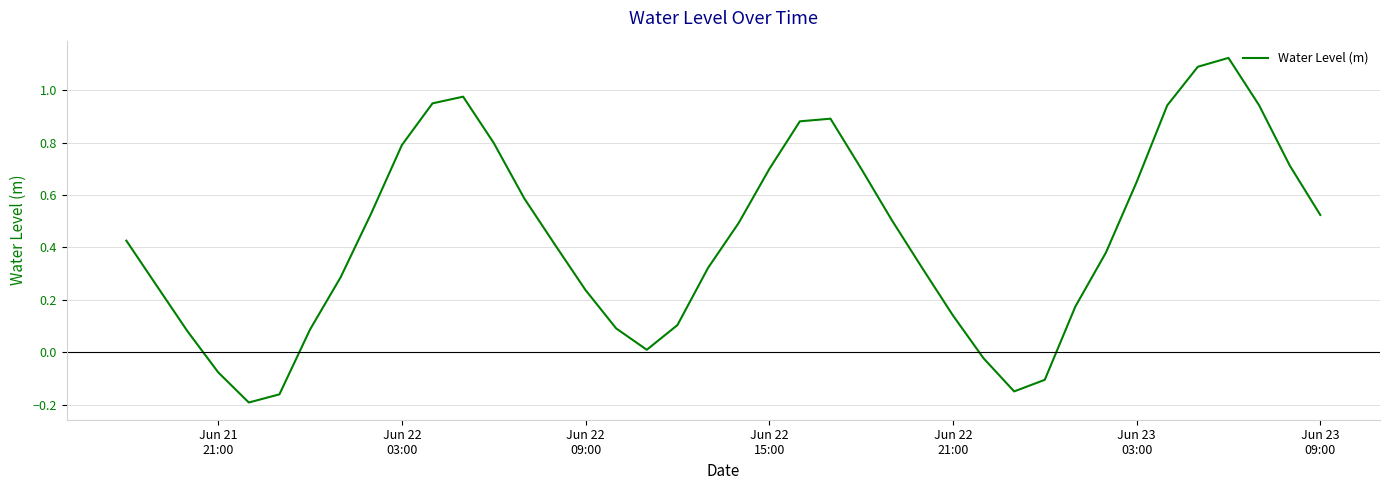

What is the value of the 25th point from the left?

0.7